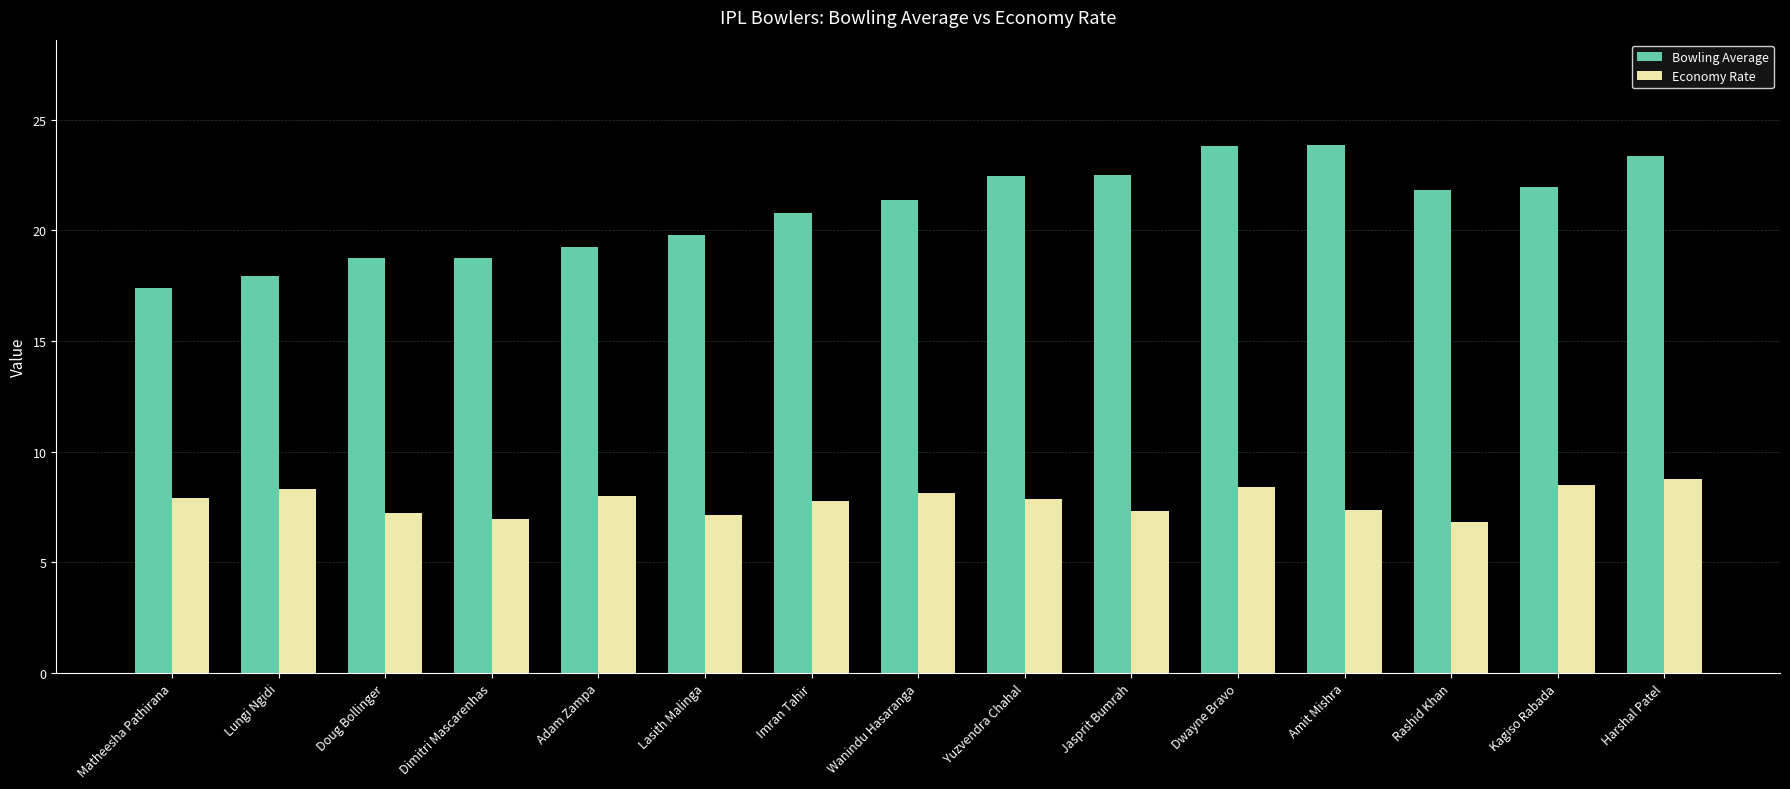

Where does the Bowling Average series first go above 21?

Wanindu Hasaranga